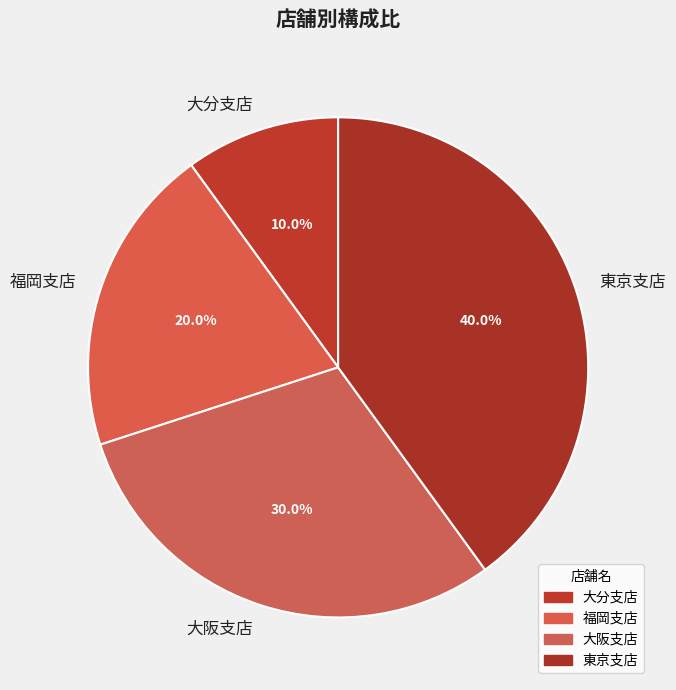

To the nearest percent, what is the difference between the largest and smallest slice percentages?

30%